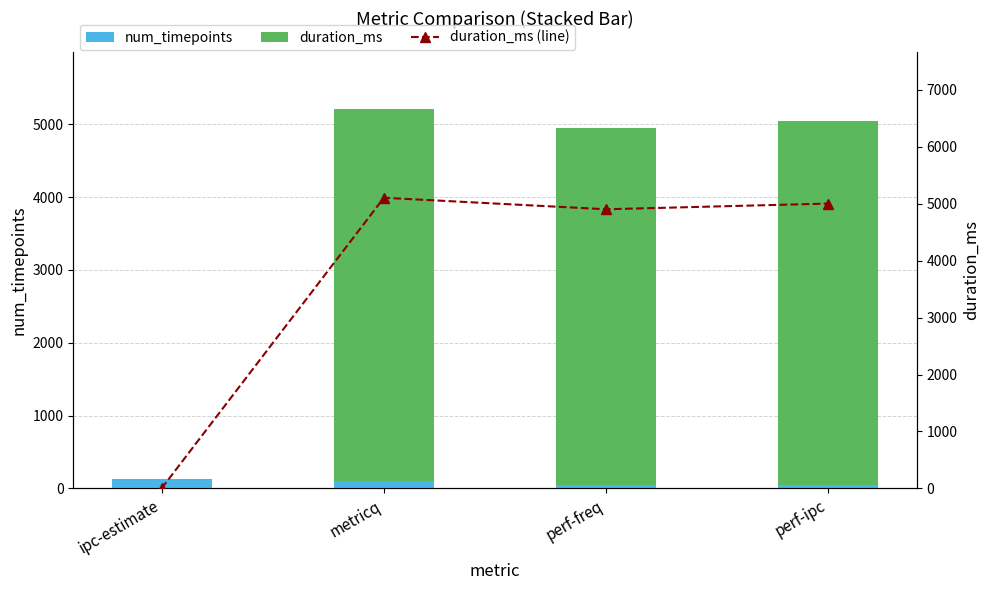

How many data points does each series have?

4